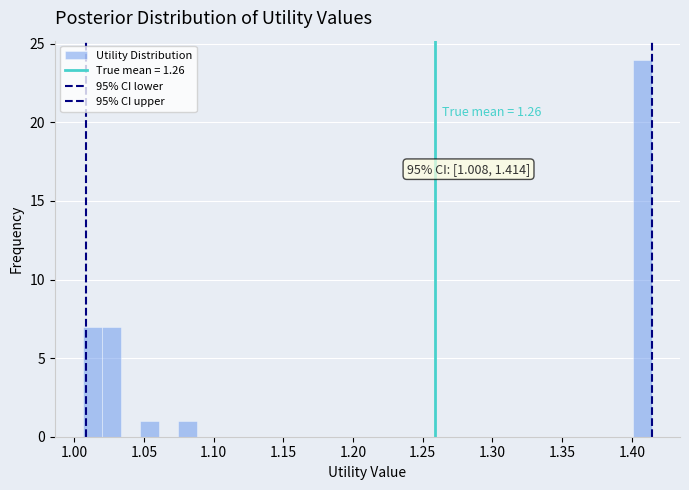

Around what value on the x-axis is the tallest bar? Give the approximate position of its centre, as read against the axis.

1.405